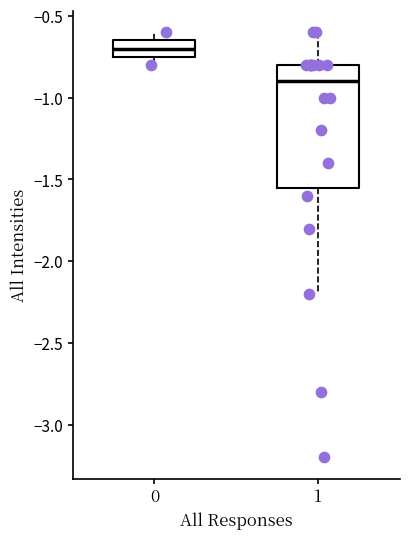

Reading left to right, read every box against the y-axis: the position of its median line, the range the box covers, and the ends of its whiskers. The values are not printed on the chart, so give them approximately, as read against the axis.

0: median -0.70, box -0.75 to -0.65, whiskers -0.80 to -0.60
1: median -0.90, box -1.55 to -0.80, whiskers -2.20 to -0.60